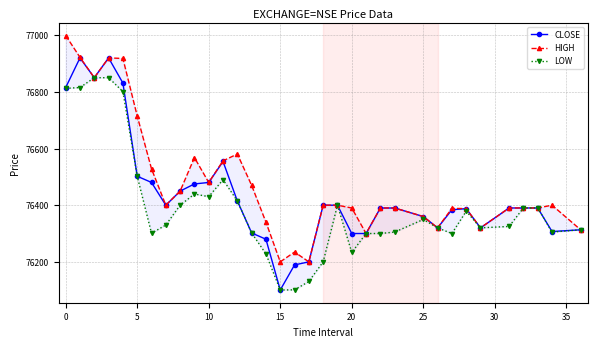

Rank the series by their maximum value, from lowest to highest.

LOW, CLOSE, HIGH